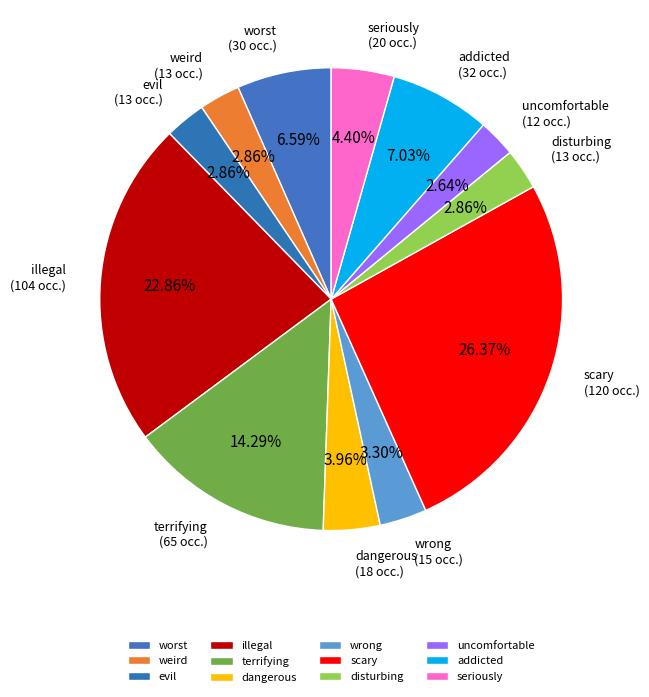

To the nearest percent, what percentage of the pie is uncomfortable?

3%